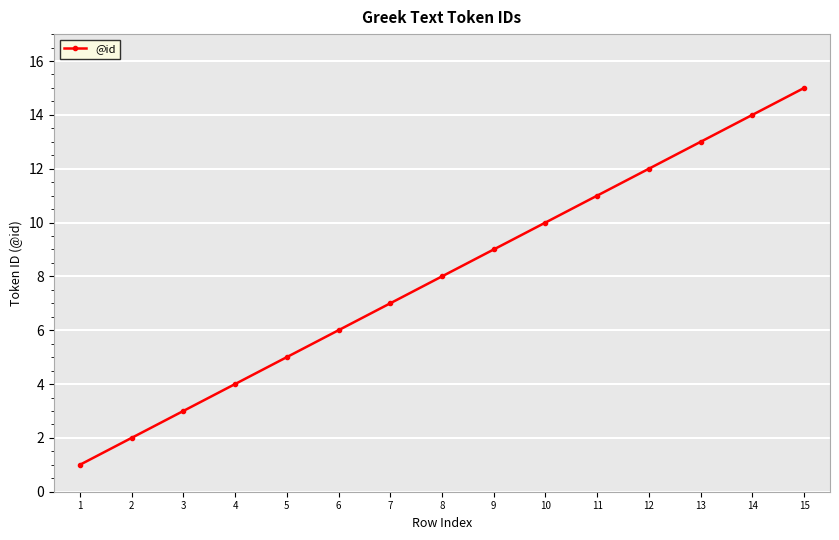

How many data points does each series have?

15